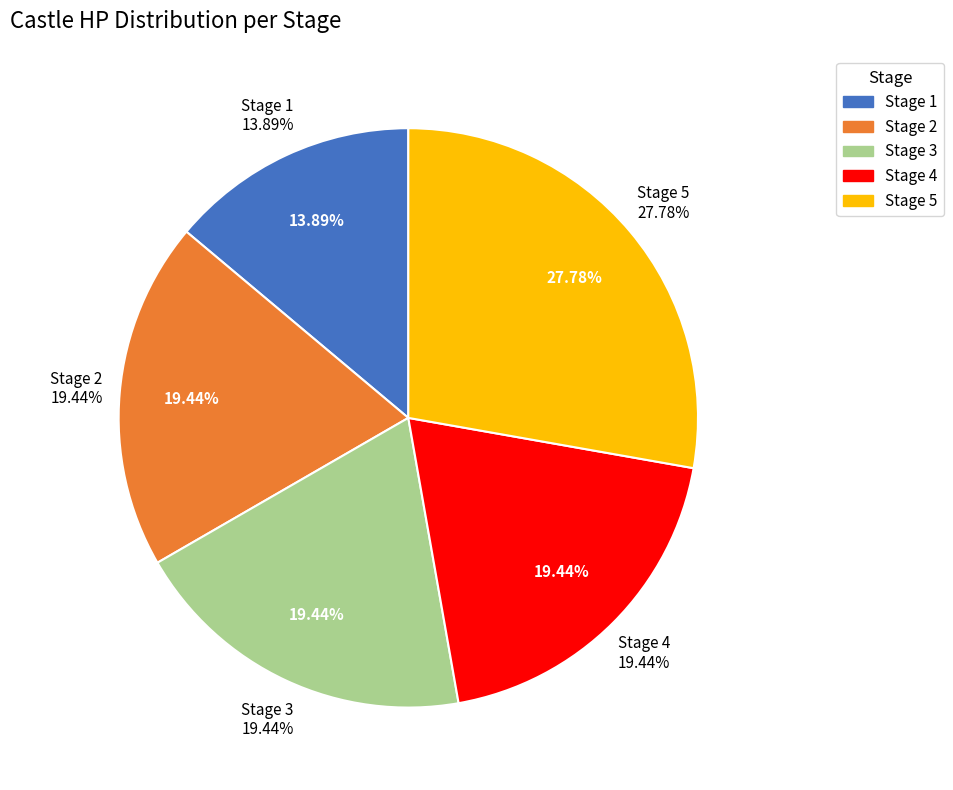

The 4 slice represents 14% of the pie. True or false?

False